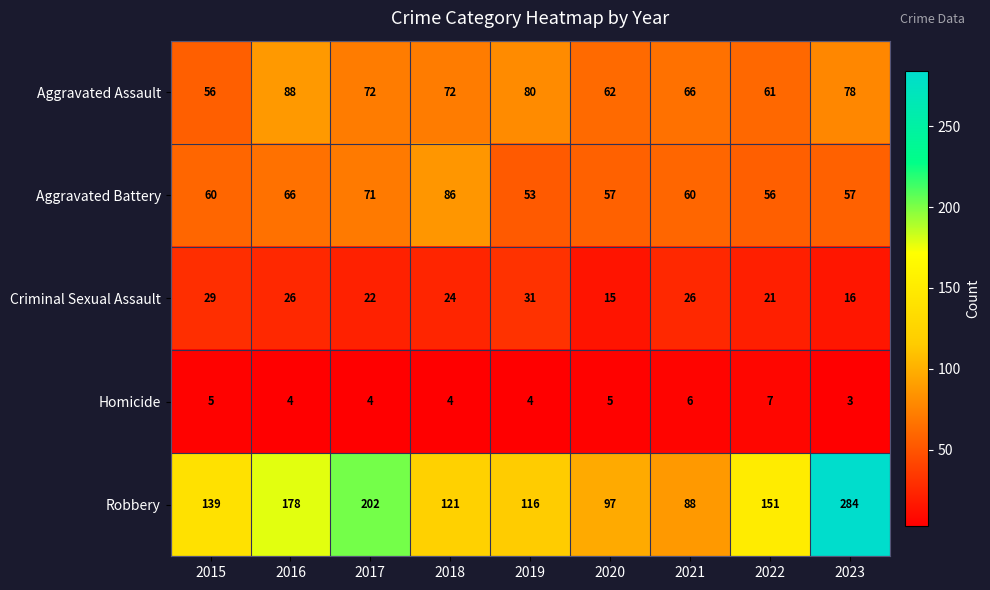

What is the sum of all Homicide values?

42